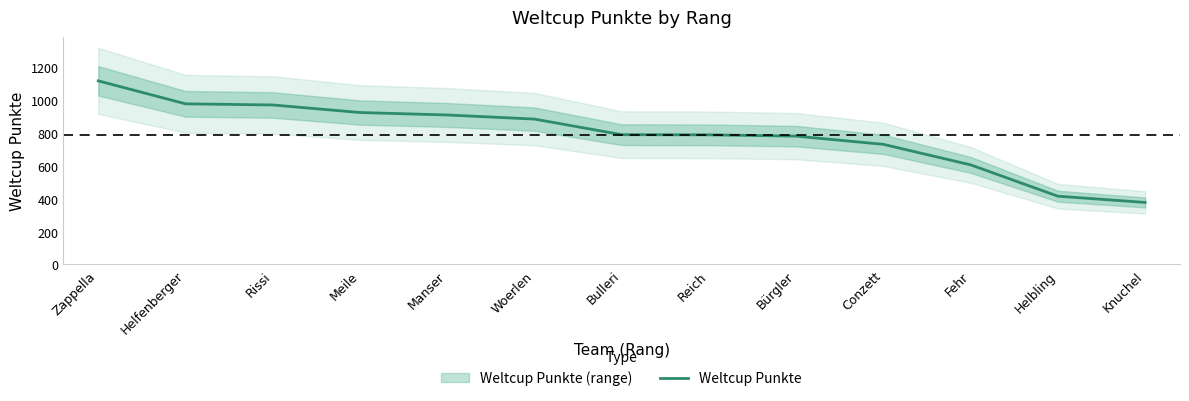

What is the smallest value displayed?

378